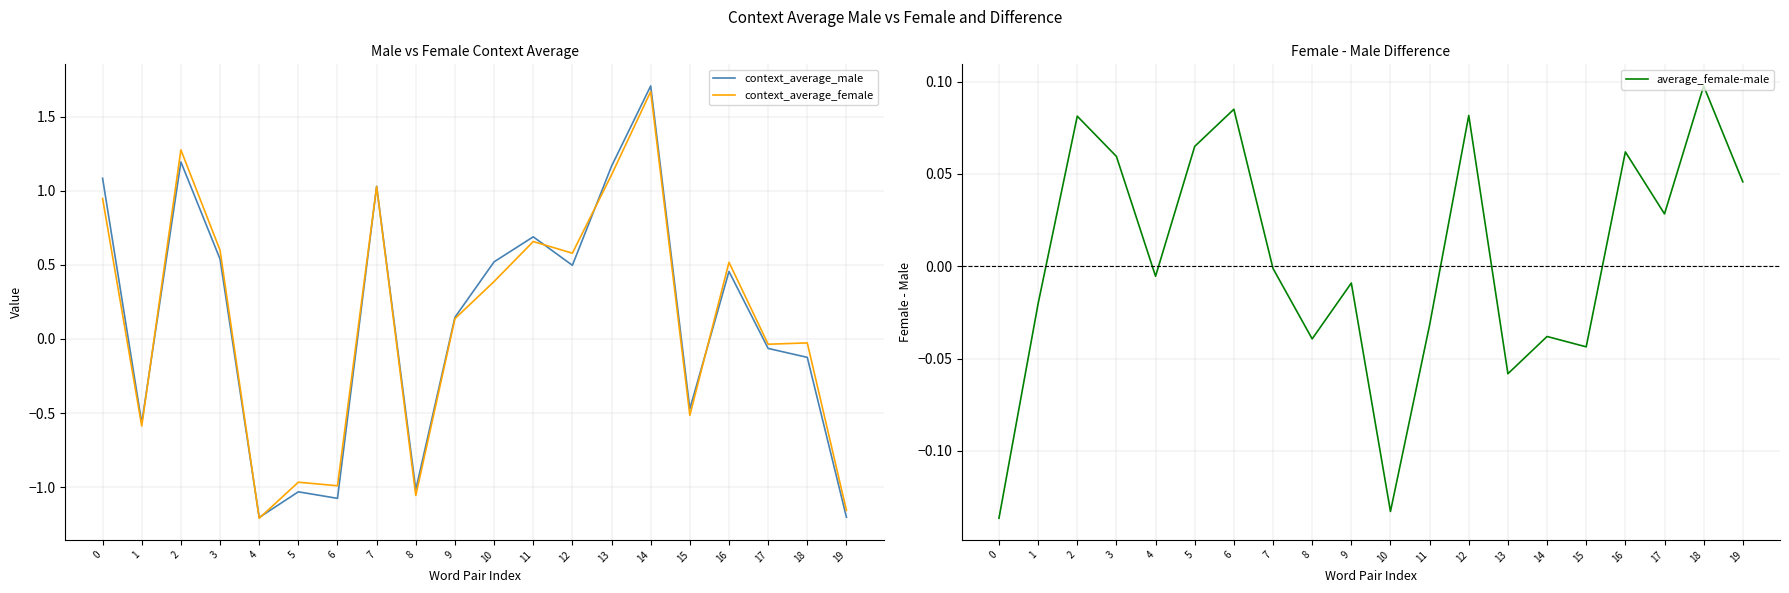

True or false: average_female-male and context_average_female cross at least once.

True